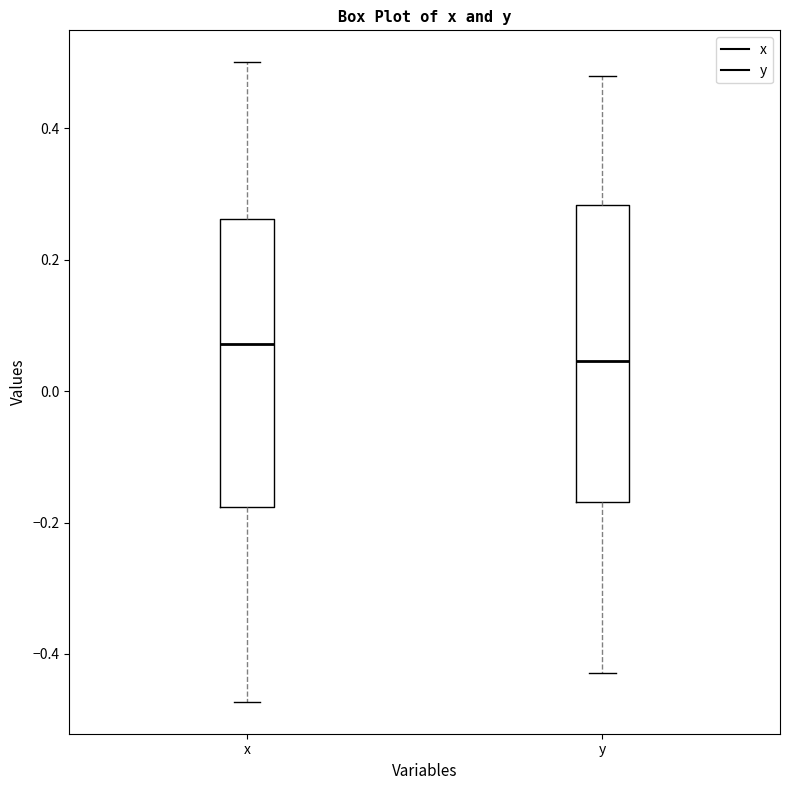

Where is the lower edge of the box for x on the y-axis? The values are not printed on the chart, so give them approximately, as read against the axis.

-0.18